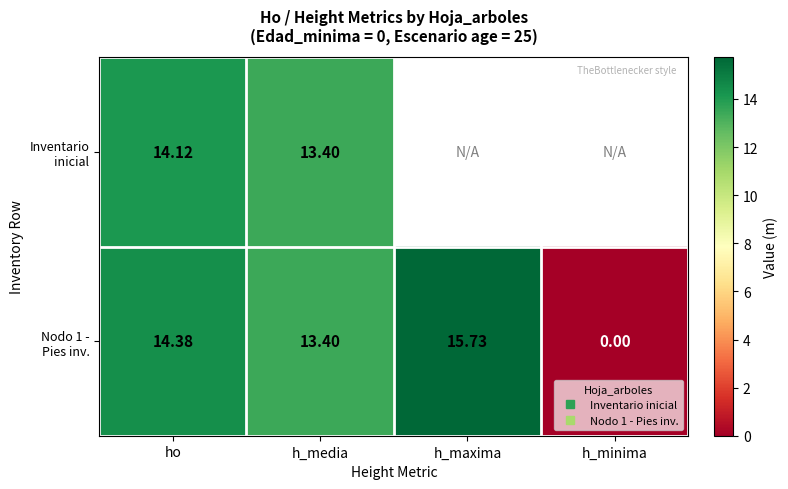

Is it true that Inventario inicial equals 13.4 at h_media?

True